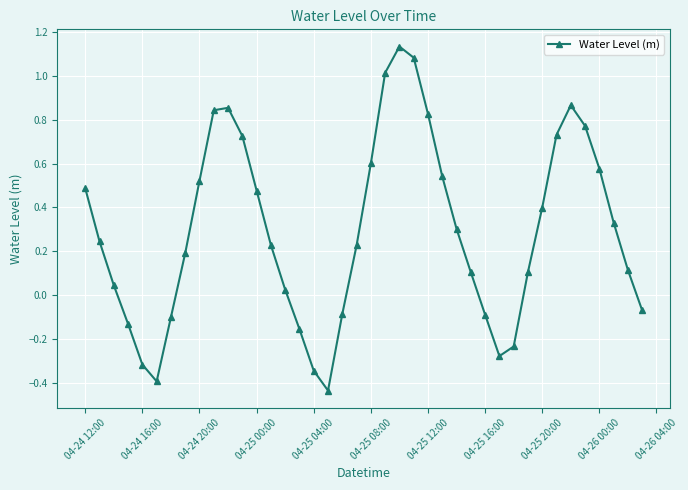

What is the difference between the second highest and minimum values?

1.5